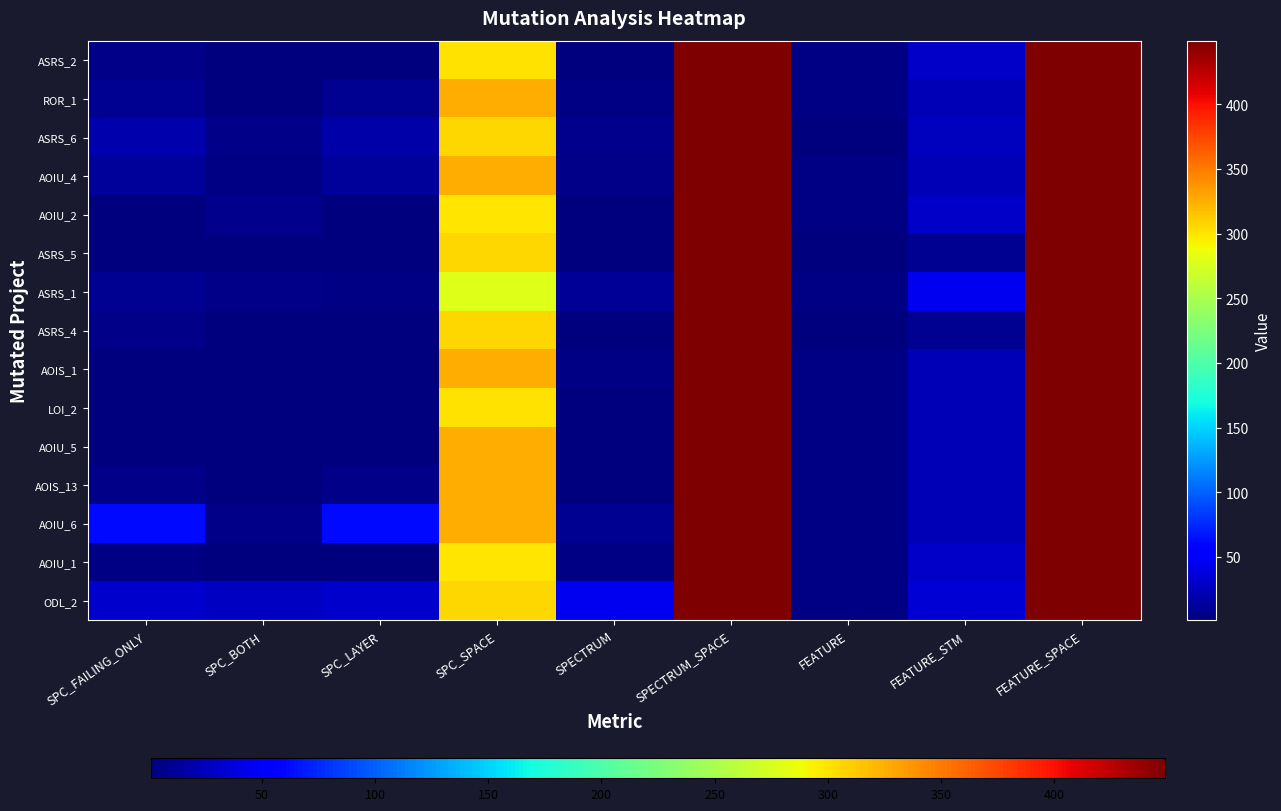

List the series in order of their peak value, lowest first.

ASRS_2, ROR_1, ASRS_6, AOIU_4, AOIU_2, ASRS_5, ASRS_1, ASRS_4, AOIS_1, LOI_2, AOIU_5, AOIS_13, AOIU_6, AOIU_1, ODL_2